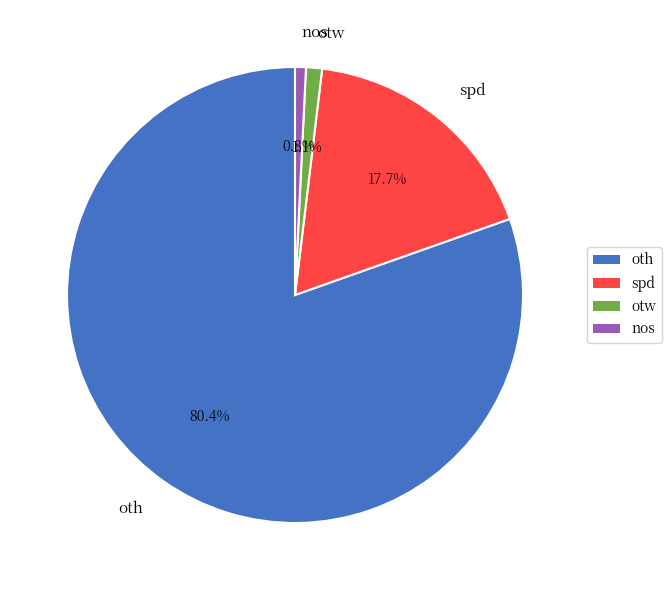

Which has a higher value, otw or oth?

oth